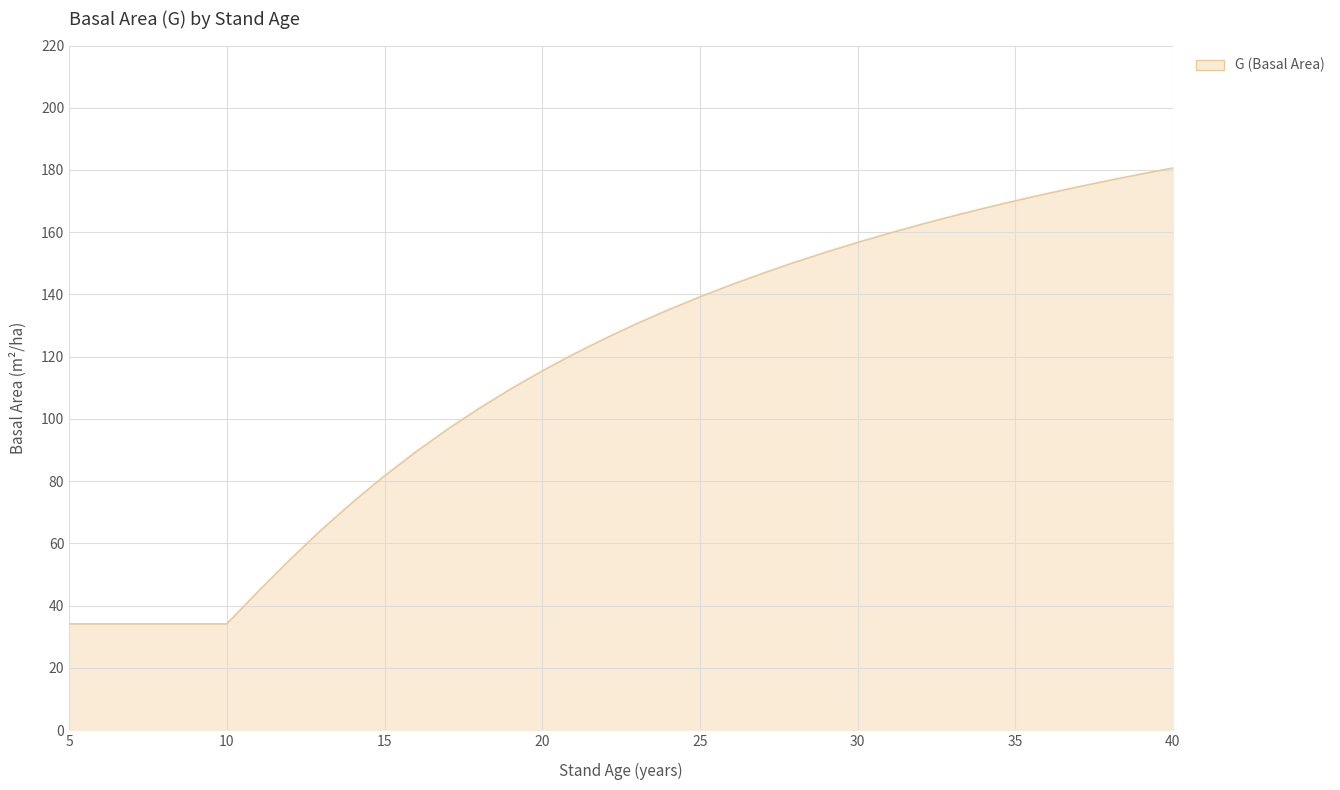

What is the smallest value displayed?

34.1